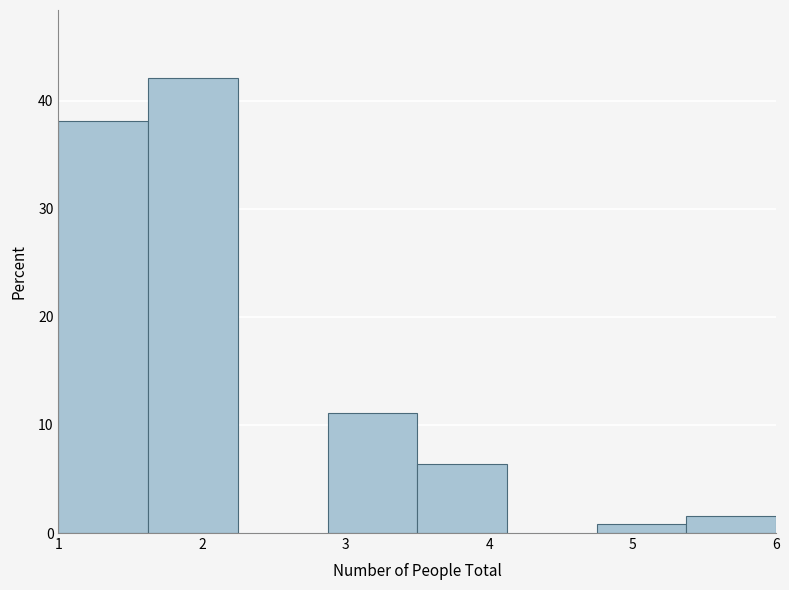

Reading left to right, list every bar in this chart as the range it spans on the x-axis followed by its height. Neither the bar edges nor the heights are printed on the chart, so give them approximately, as read against the axes.

1.0 to 1.6: 38
1.6 to 2.3: 42
2.3 to 2.9: 0
2.9 to 3.5: 11
3.5 to 4.1: 6
4.1 to 4.8: 0
4.8 to 5.4: under 1
5.4 to 6.0: 2